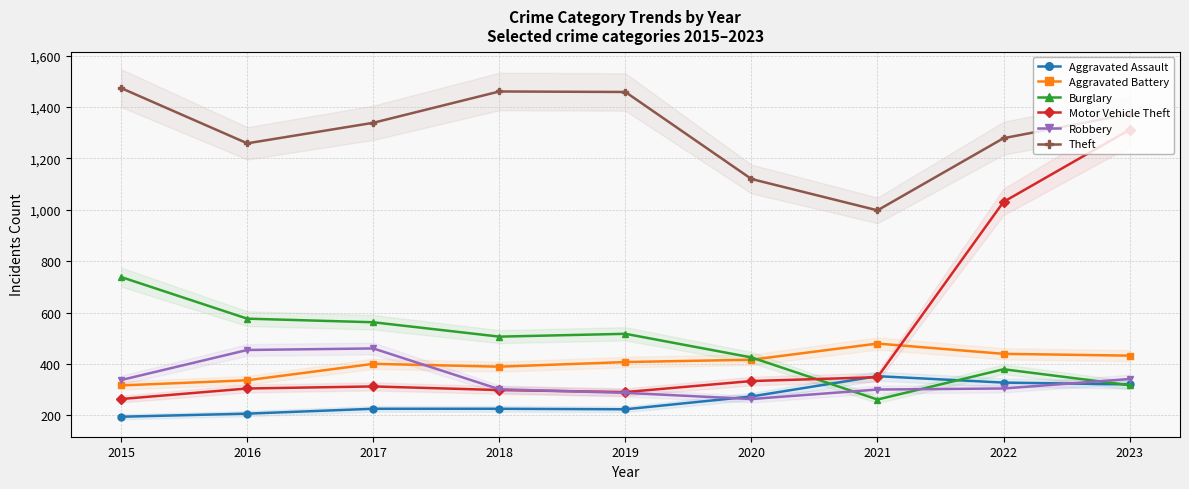

What is the smallest value displayed?

194